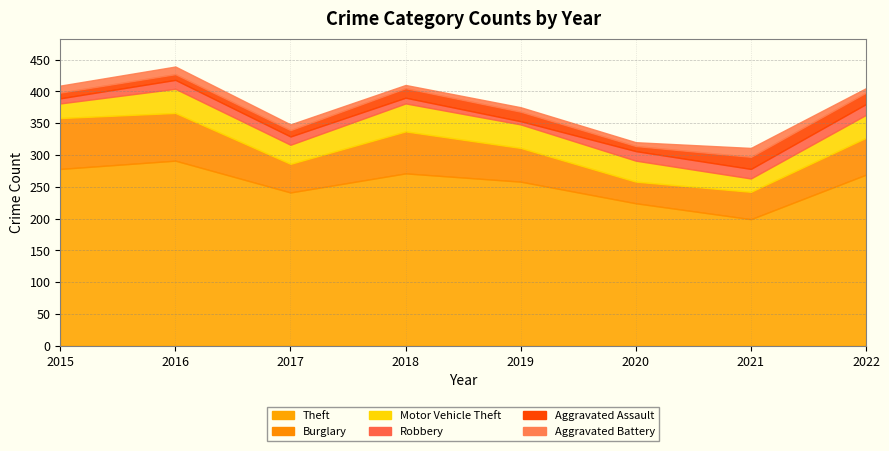

How many Aggravated Battery values are between 7 and 12?

5